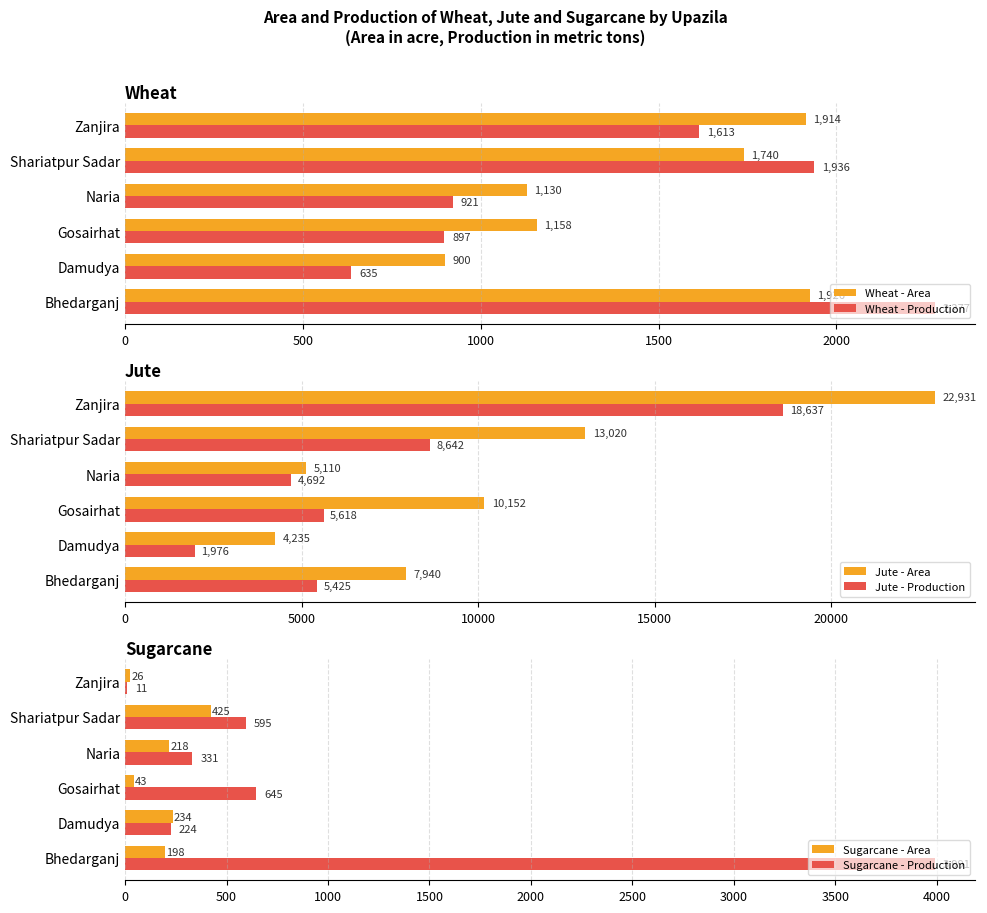

What is the sum of all Jute - Production values?

44990